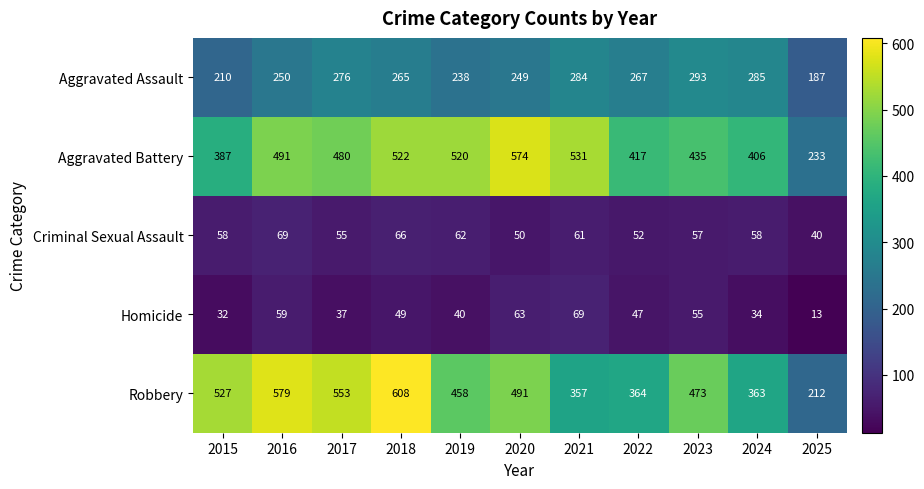

Which series has the widest spread of values?

Robbery